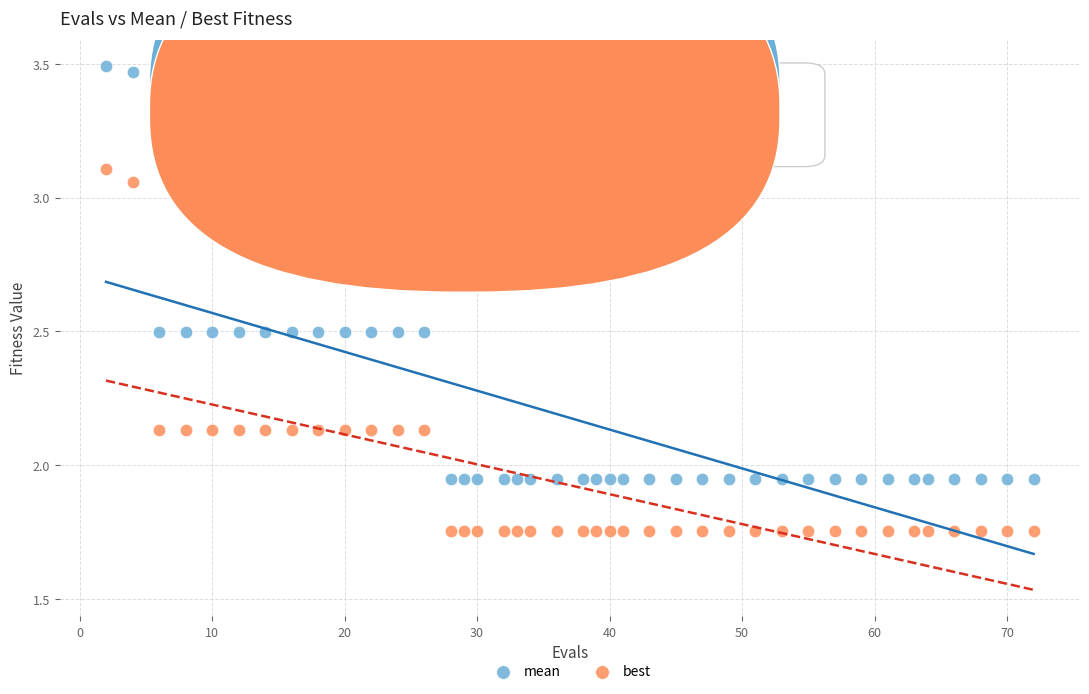

Which series contains the highest Y value?

mean